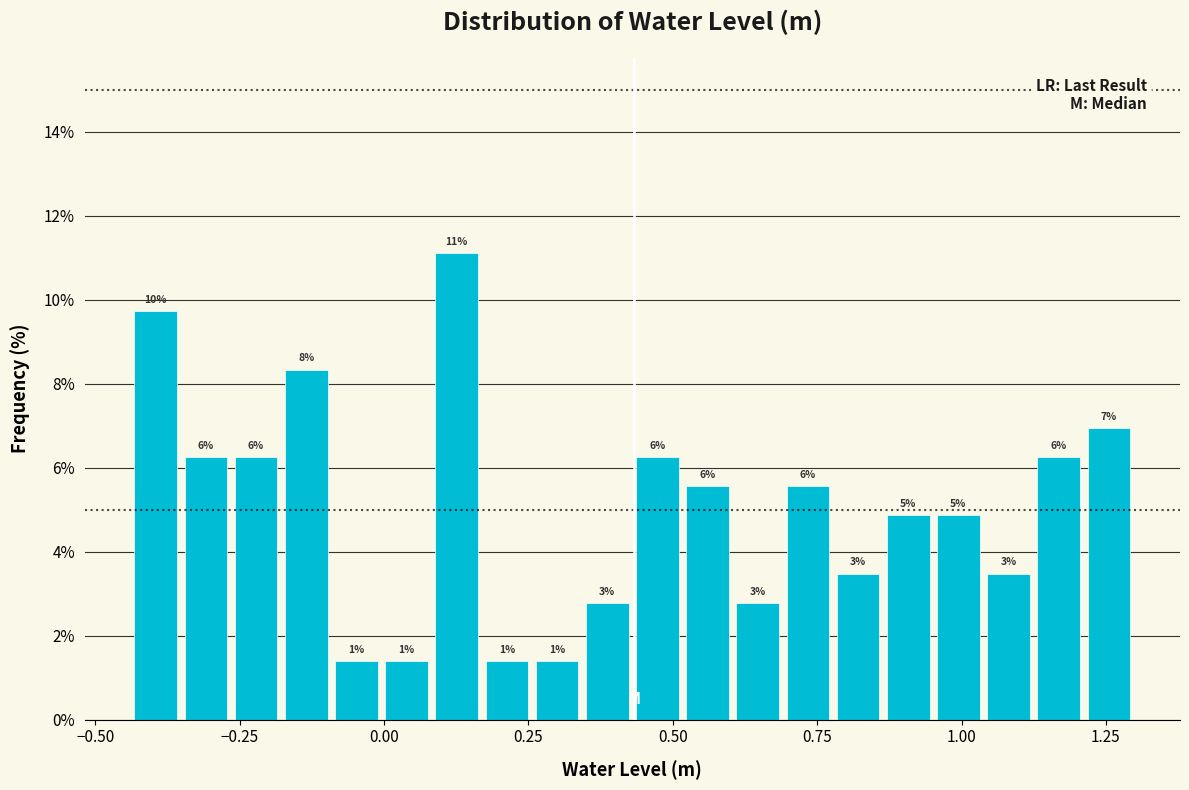

Read against the x-axis, roughly where is the centre of the tallest bar?

0.15